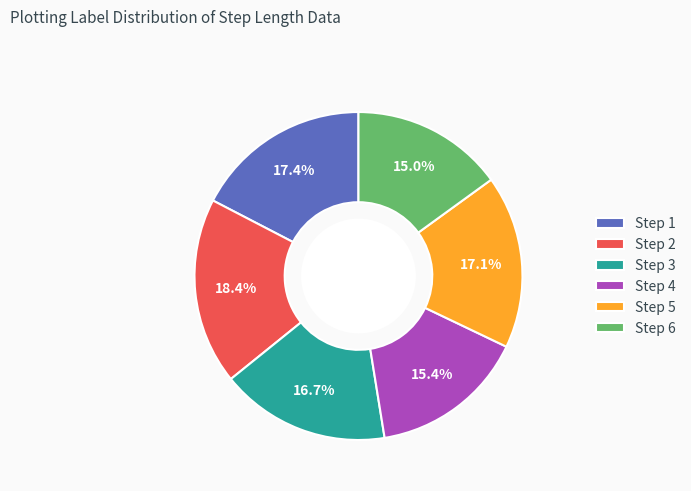

Which category has the biggest portion of the pie?

Step 2